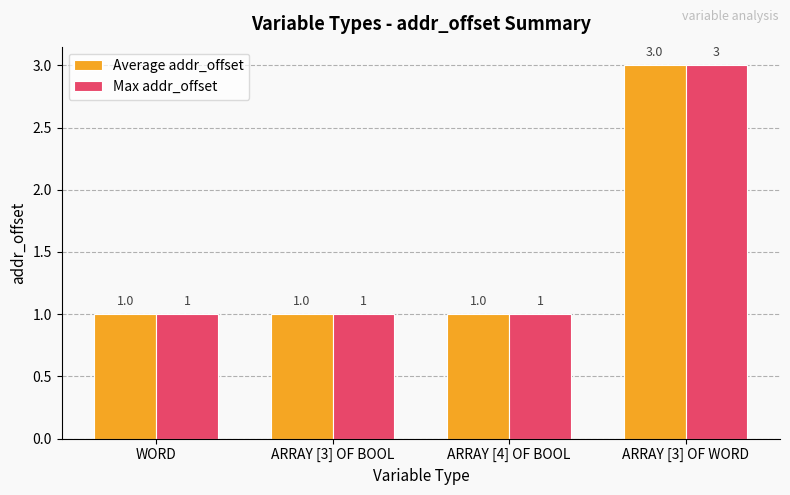

How many data points in Average addr_offset are above 1?

1